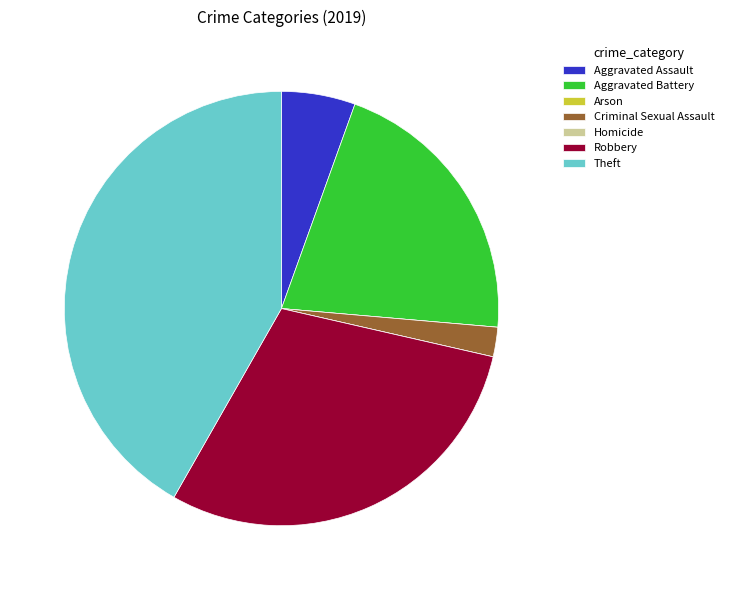

Which has a higher value, Aggravated Assault or Criminal Sexual Assault?

Aggravated Assault